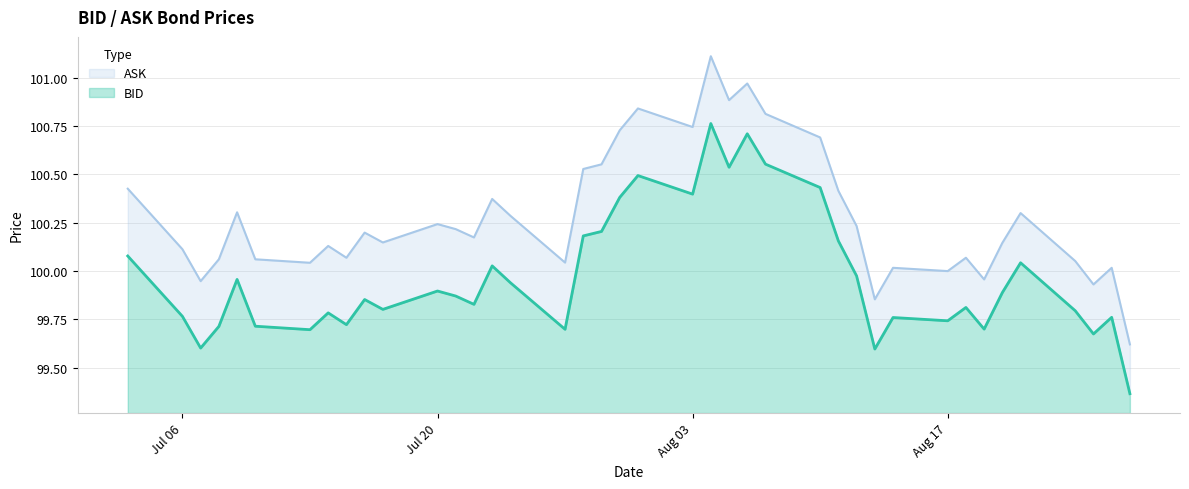

Does the chart display data point markers on the line(s)?

No